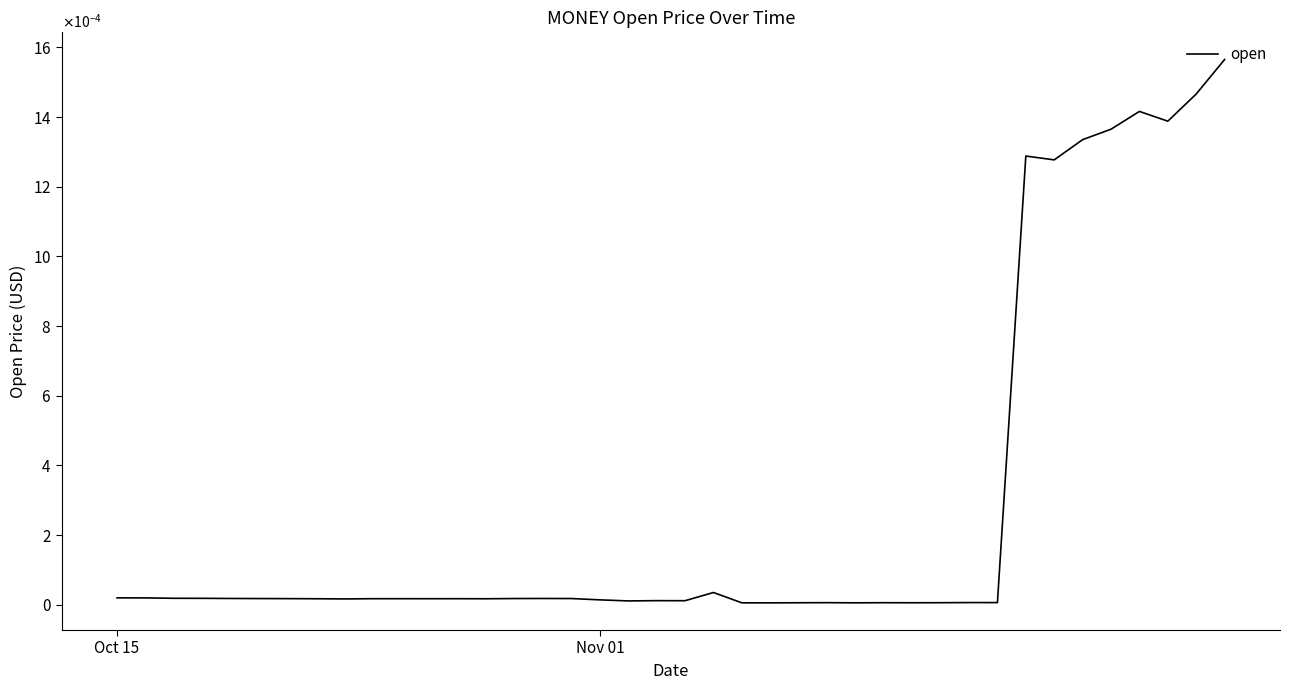

Does the chart have visible grid lines?

No